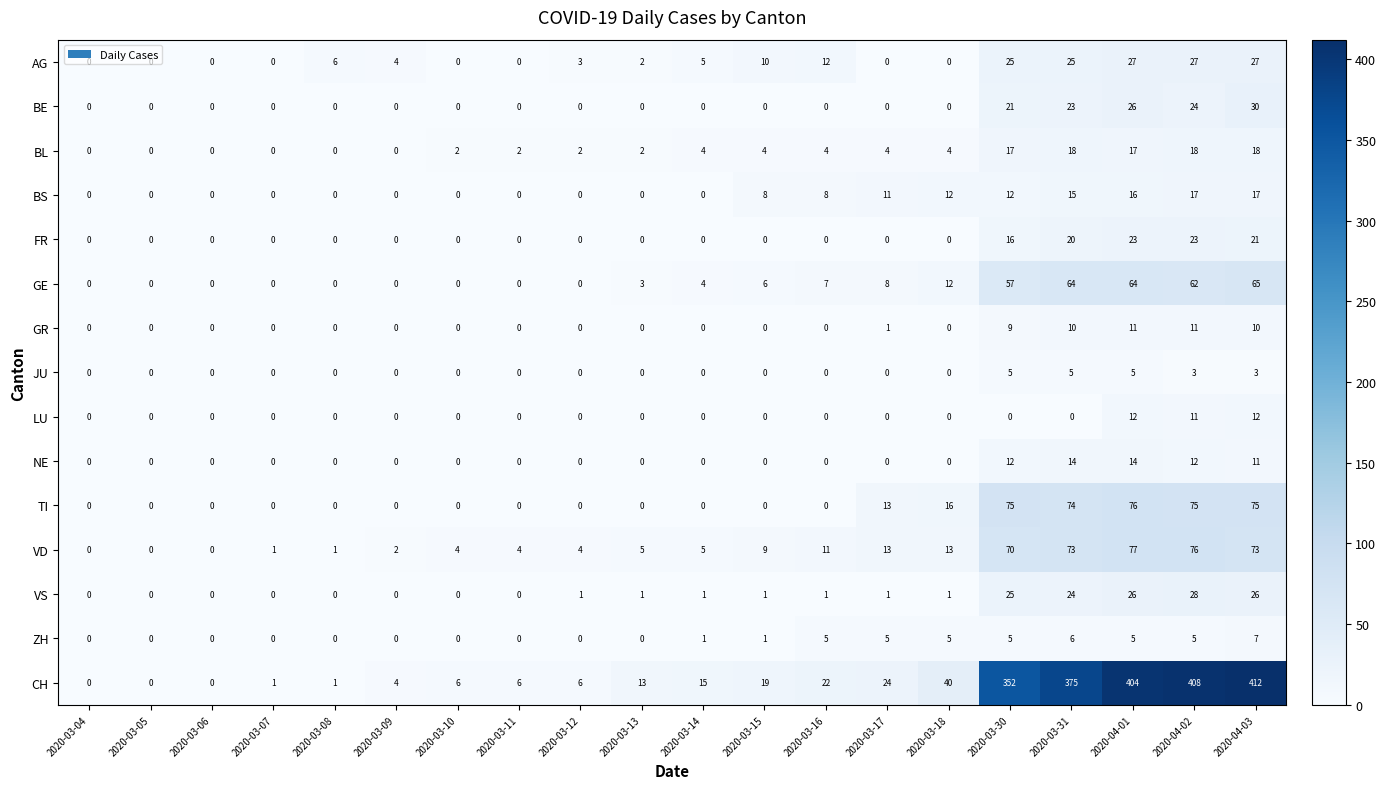

True or false: JU has a value of -3 at 2020-03-18.

False